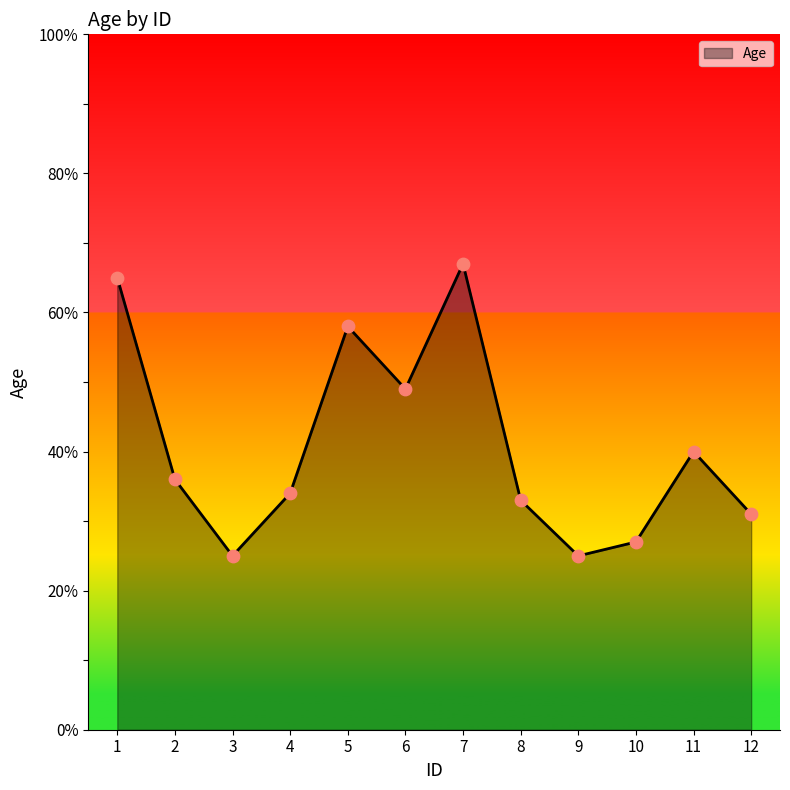

Between 11 and 7, which is larger?

7